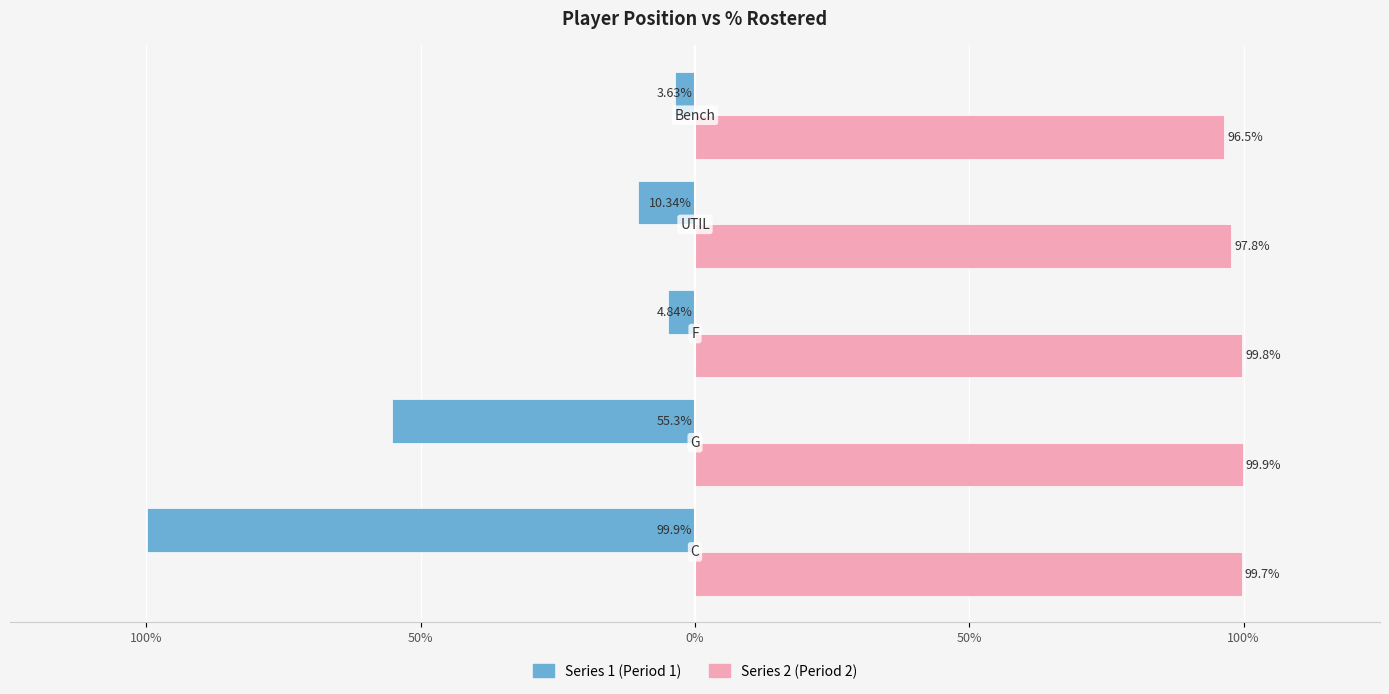

What are all the series names shown in the legend?

Series 1 (Period 1), Series 2 (Period 2)